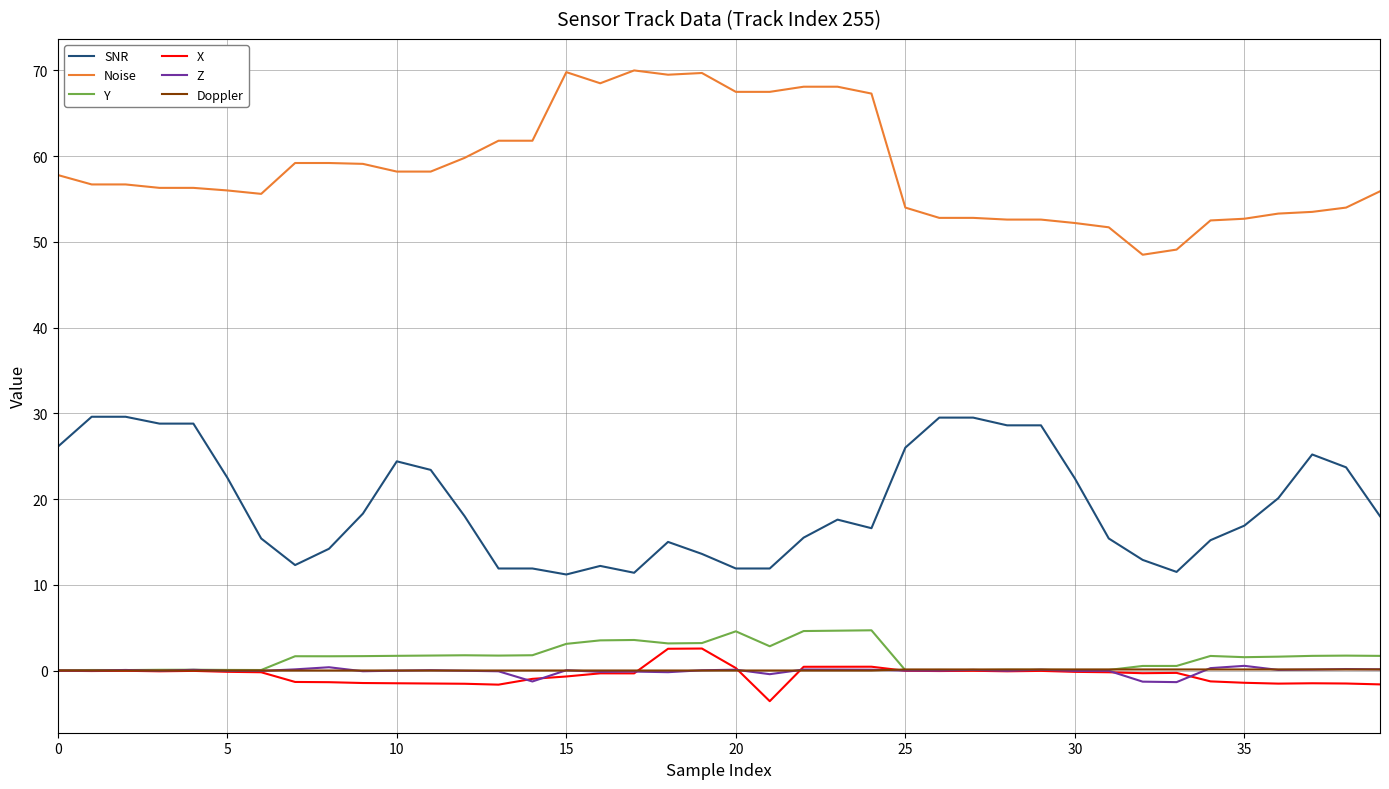

Does the chart have visible grid lines?

Yes